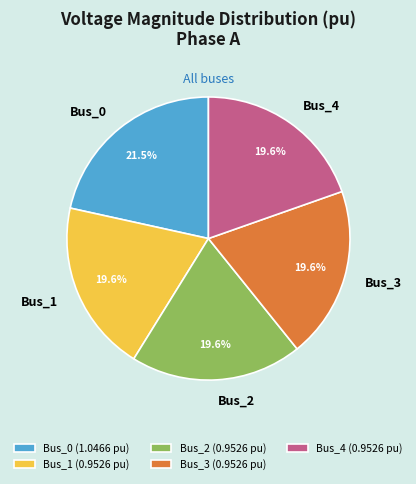

Which category has the biggest portion of the pie?

Bus_0